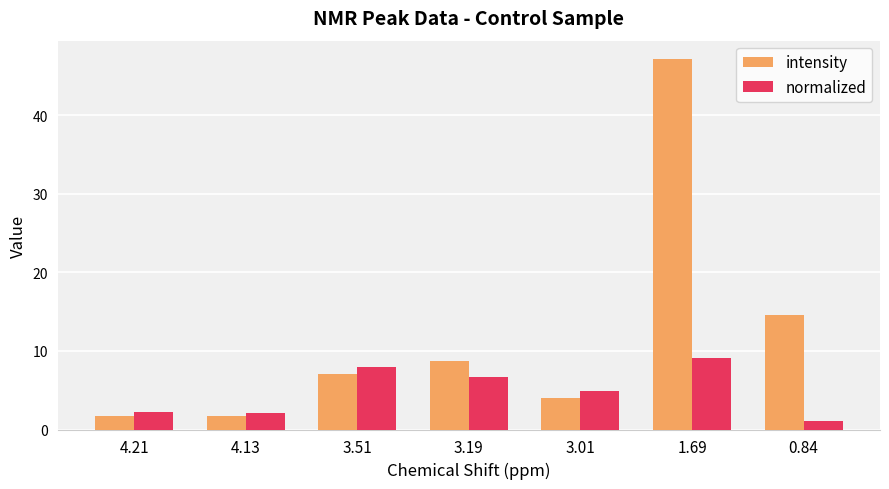

Is the value of intensity at 4.13 greater than the value of normalized at 3.19?

No